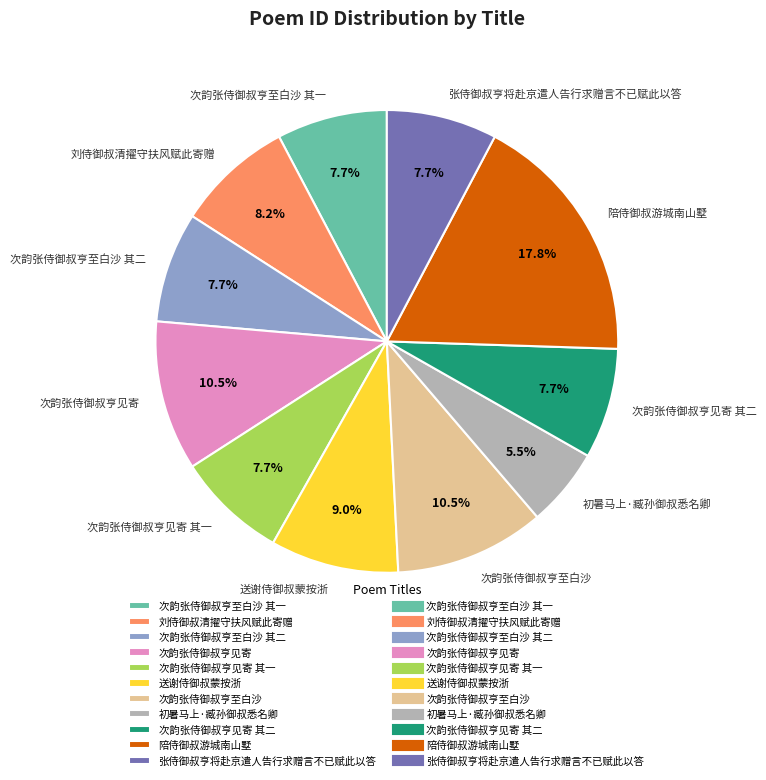

Is it true that 张侍御叔亨将赴京遣人告行求赠言不已赋此以答 is 8% of the pie?

True